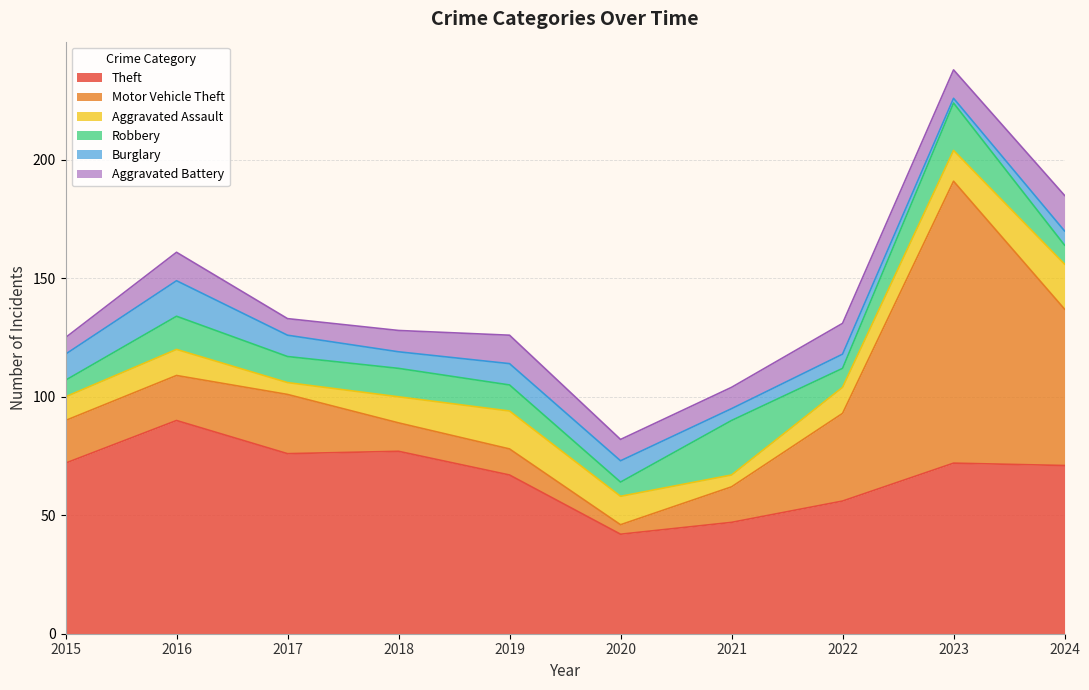

Reading left to right, transcribe all the data shown in this chart.

Theft: 72	90	76	77	67	42	47	56	72	71
Motor Vehicle Theft: 18	19	25	12	11	4	15	37	119	66
Aggravated Assault: 10	11	5	11	16	12	5	11	13	19
Robbery: 7	14	11	12	11	6	23	8	20	8
Burglary: 11	15	9	7	9	9	5	6	2	6
Aggravated Battery: 7	12	7	9	12	9	9	13	12	15